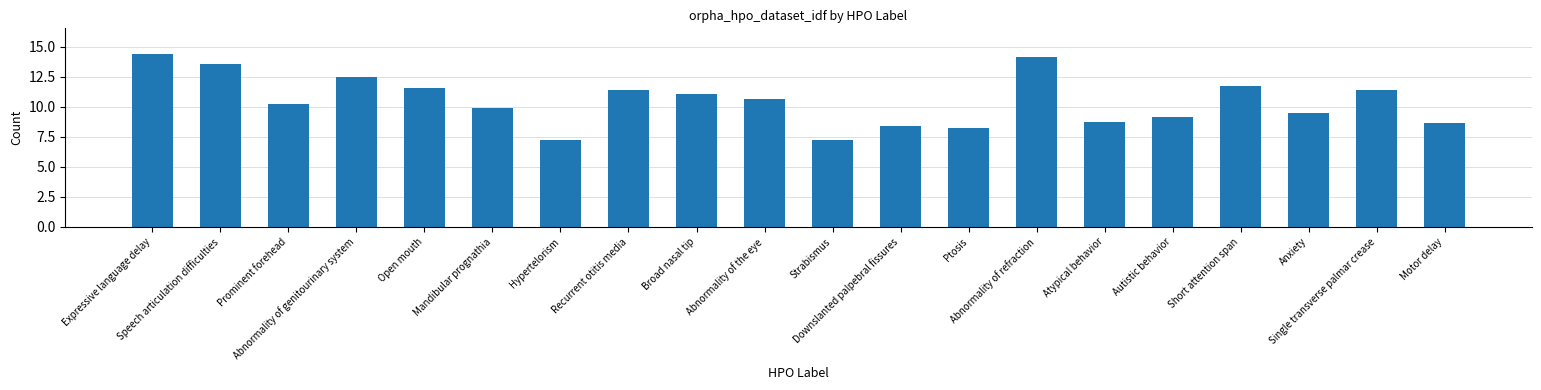

True or false: the data shows 20.0 at Single transverse palmar crease.

False